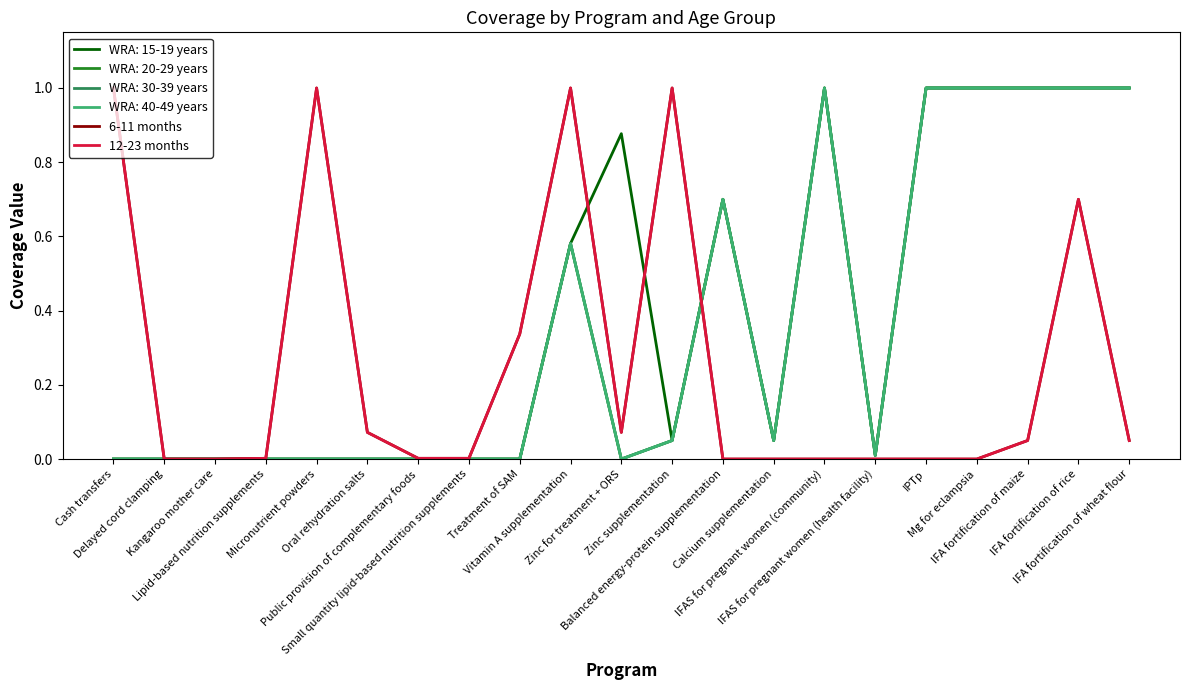

At which category does 12-23 months reach its first local valley?

Zinc for treatment + ORS